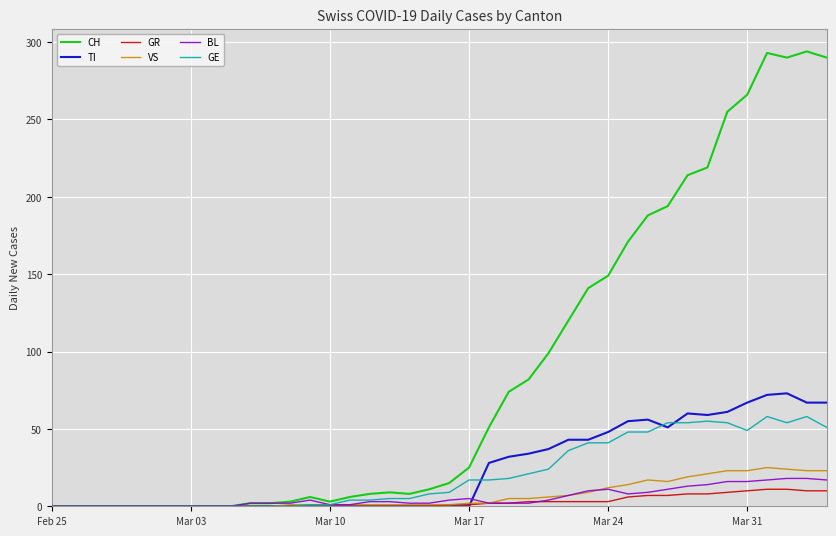

How many lines are shown in the chart?

6